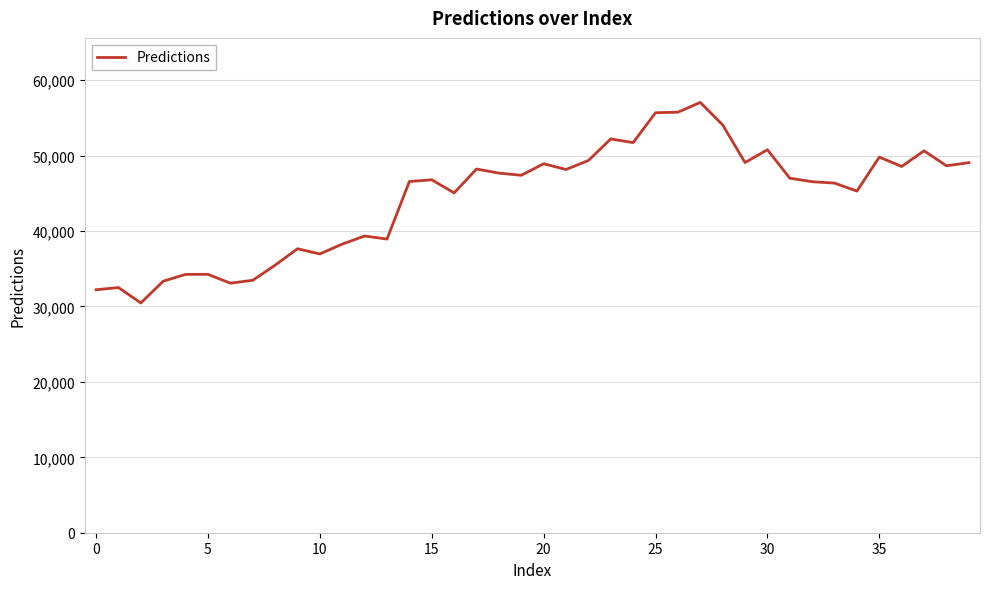

What is the smallest value displayed?

30462.1